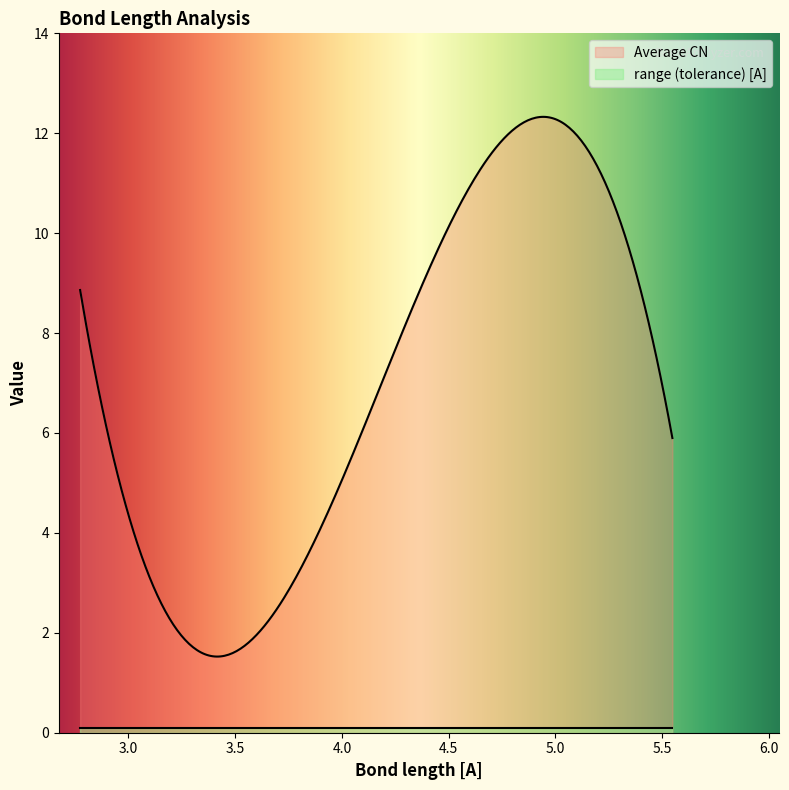

List the series in order of their overall mean, lowest first.

range (tolerance) [A], Average CN